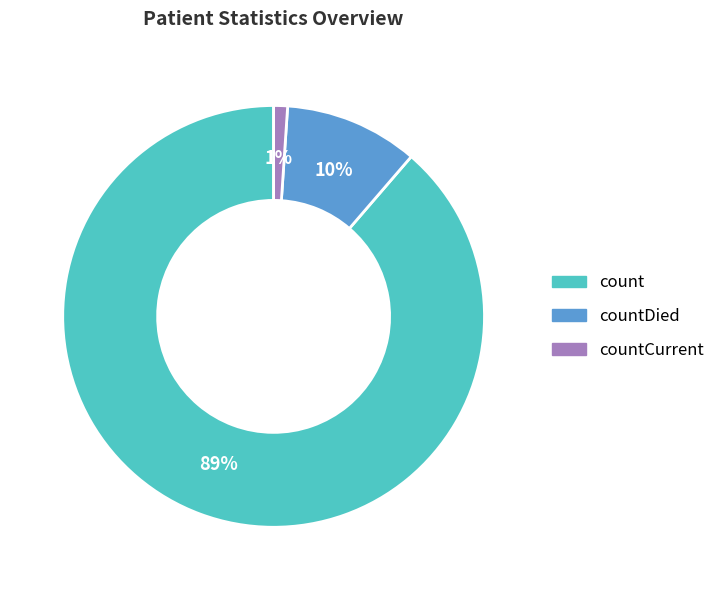

Is it true that countDied is 1% of the pie?

False